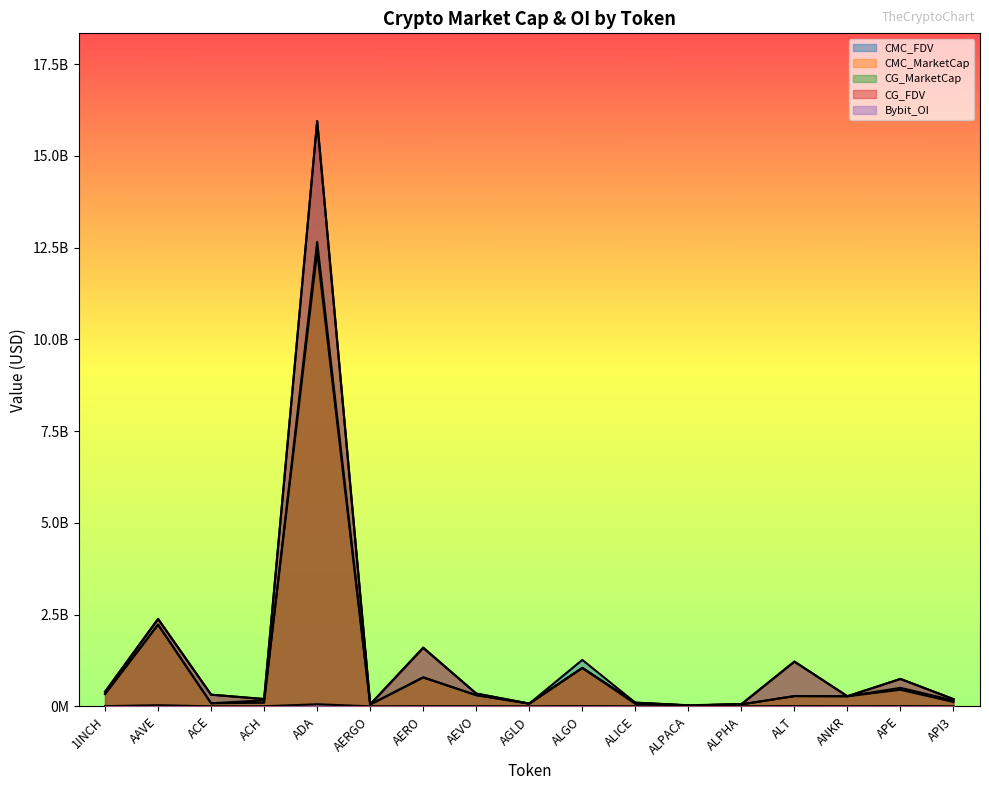

At which label does CG_MarketCap reach its peak?

ADA